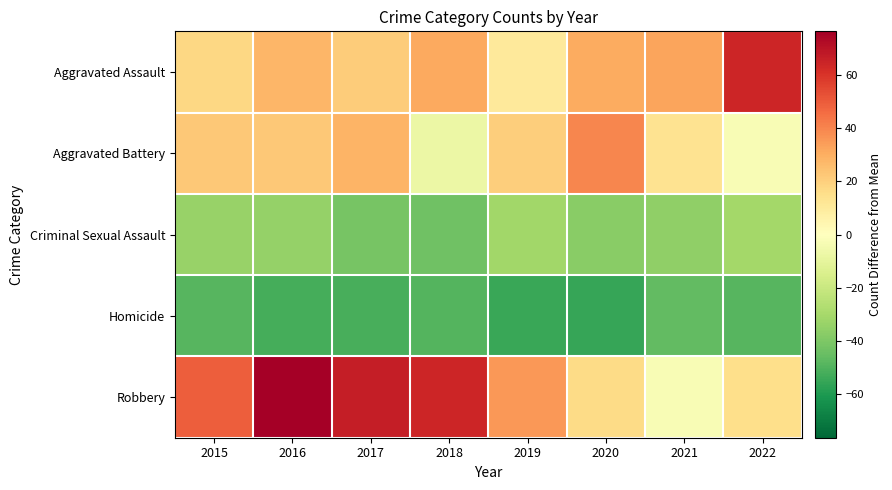

List the series in order of their peak value, highest first.

Robbery, Aggravated Assault, Aggravated Battery, Criminal Sexual Assault, Homicide